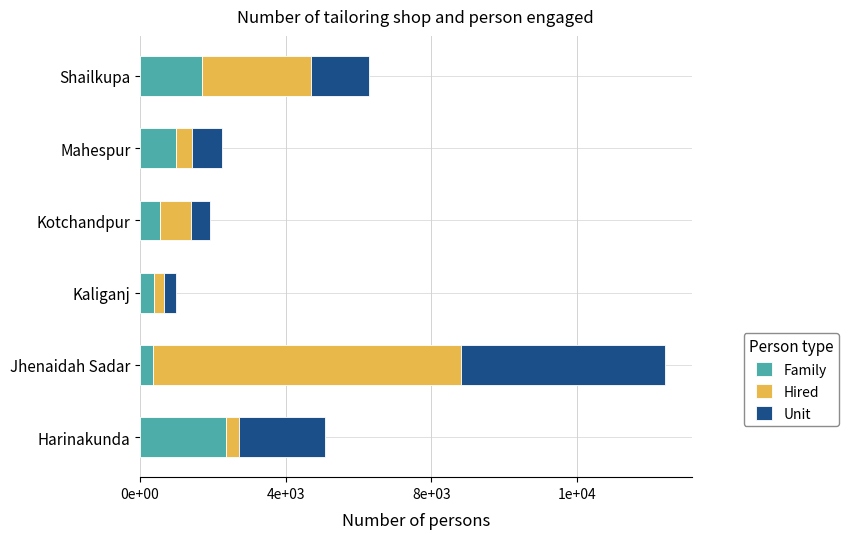

What is the difference between the maximum and minimum values in the Hired series?

8183